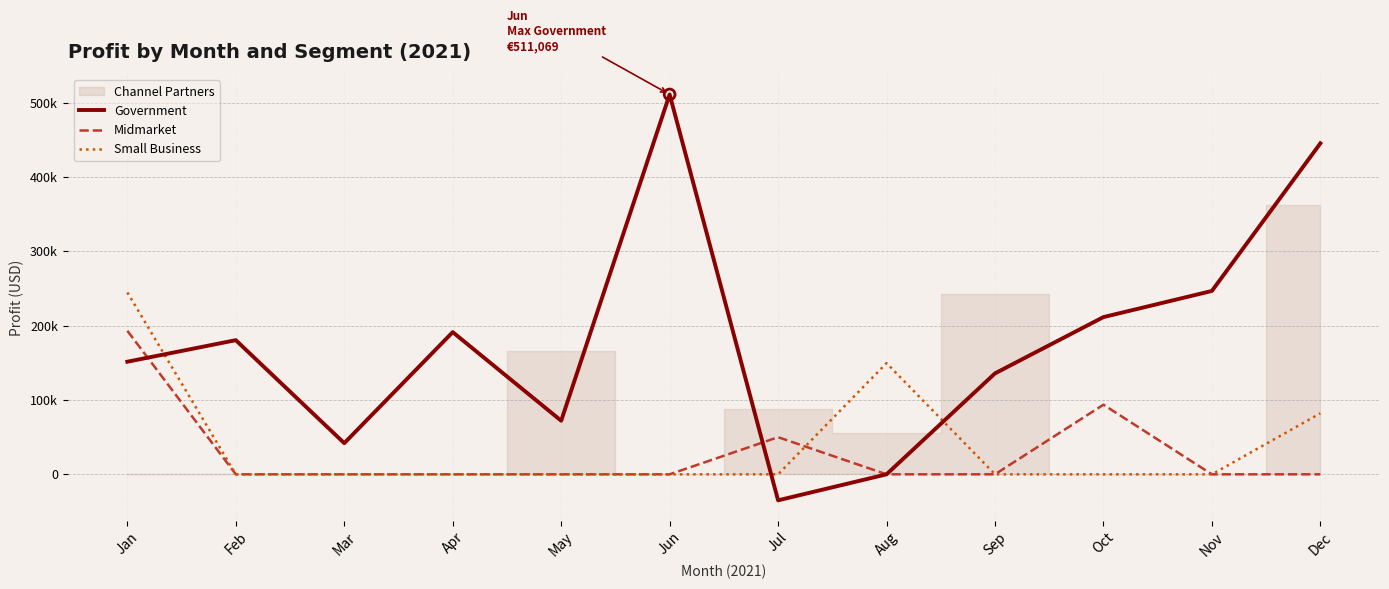

Which series reaches the minimum Y coordinate?

Government